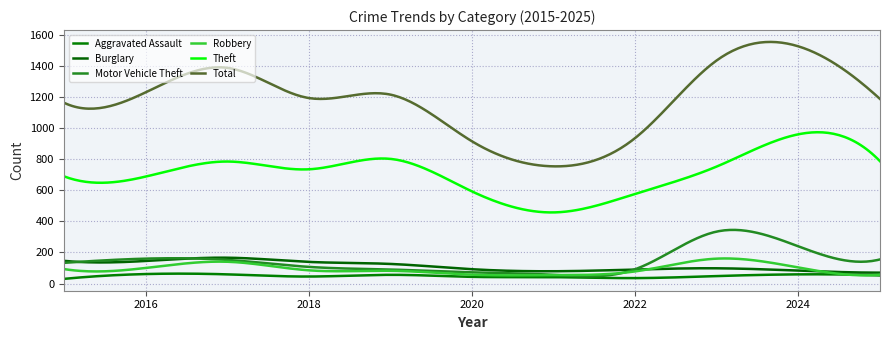

True or false: Total and Motor Vehicle Theft cross at least once.

False